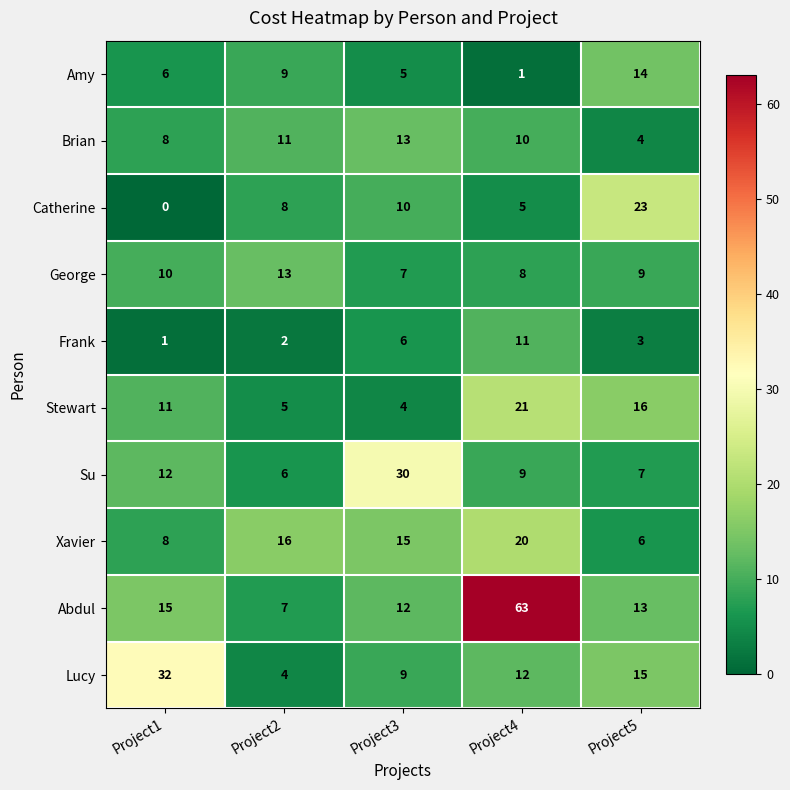

What is the difference between the highest and lowest values at Project3?

26